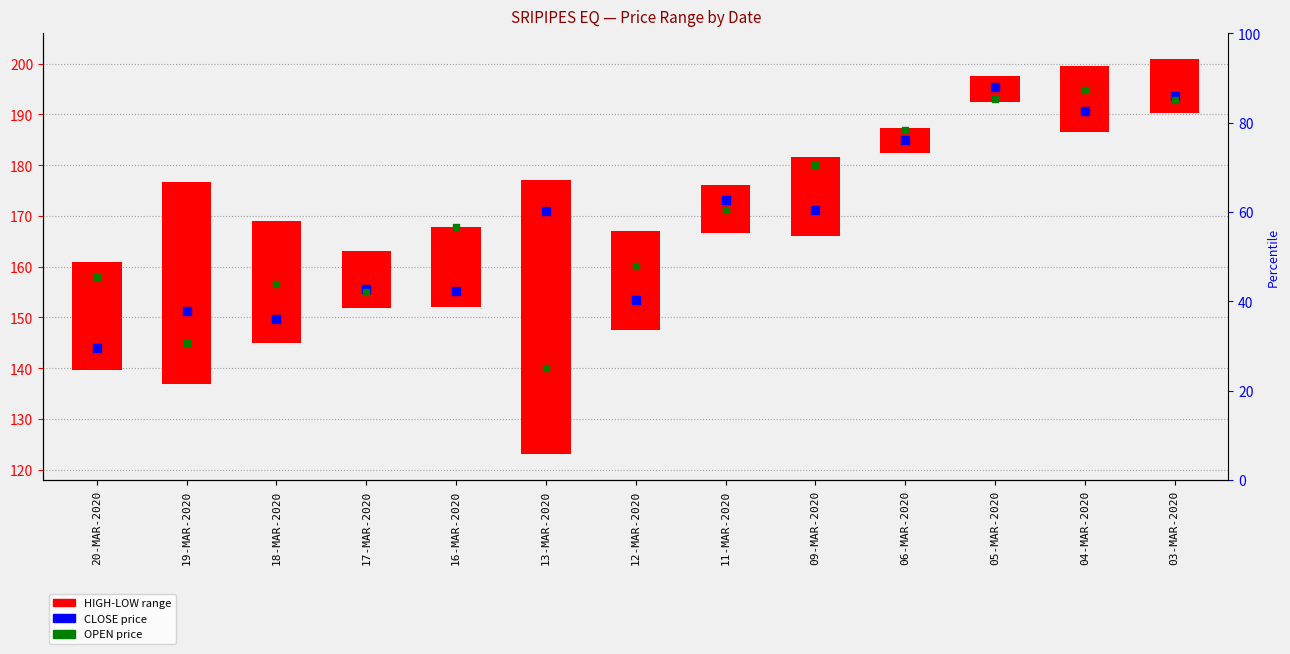

Which series contains the lowest Y value?

HIGH-LOW range